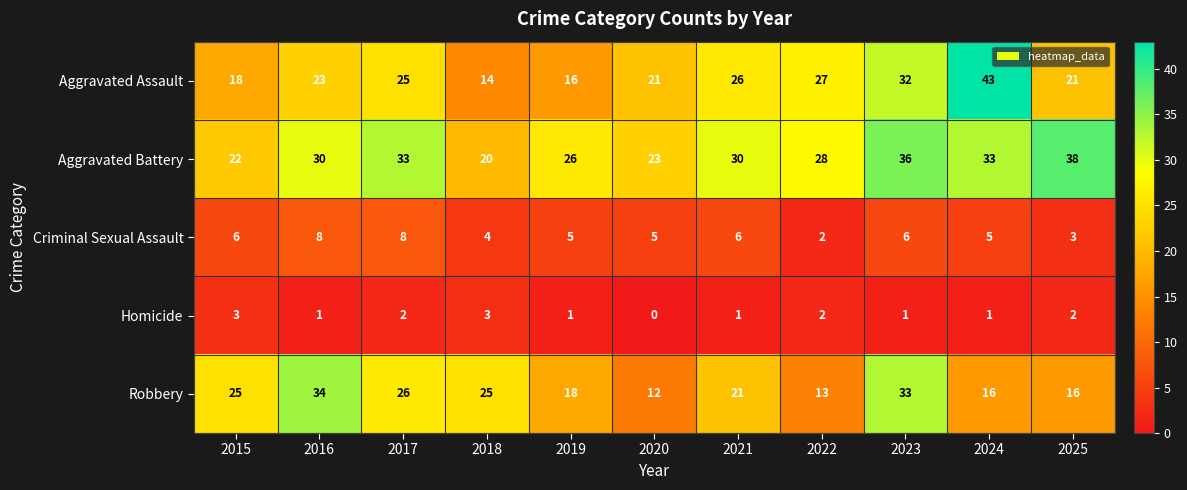

List the series in order of their peak value, lowest first.

Homicide, Criminal Sexual Assault, Robbery, Aggravated Battery, Aggravated Assault